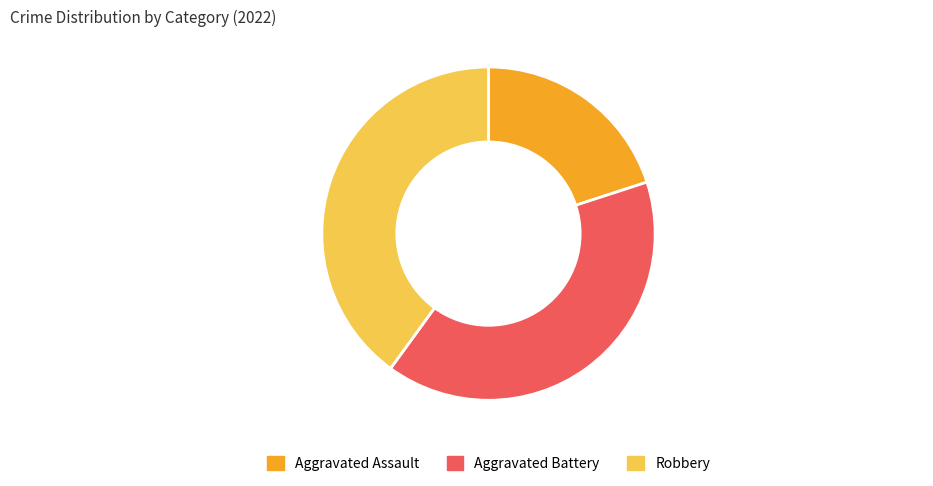

Between Aggravated Assault and Aggravated Battery, which is larger?

Aggravated Battery